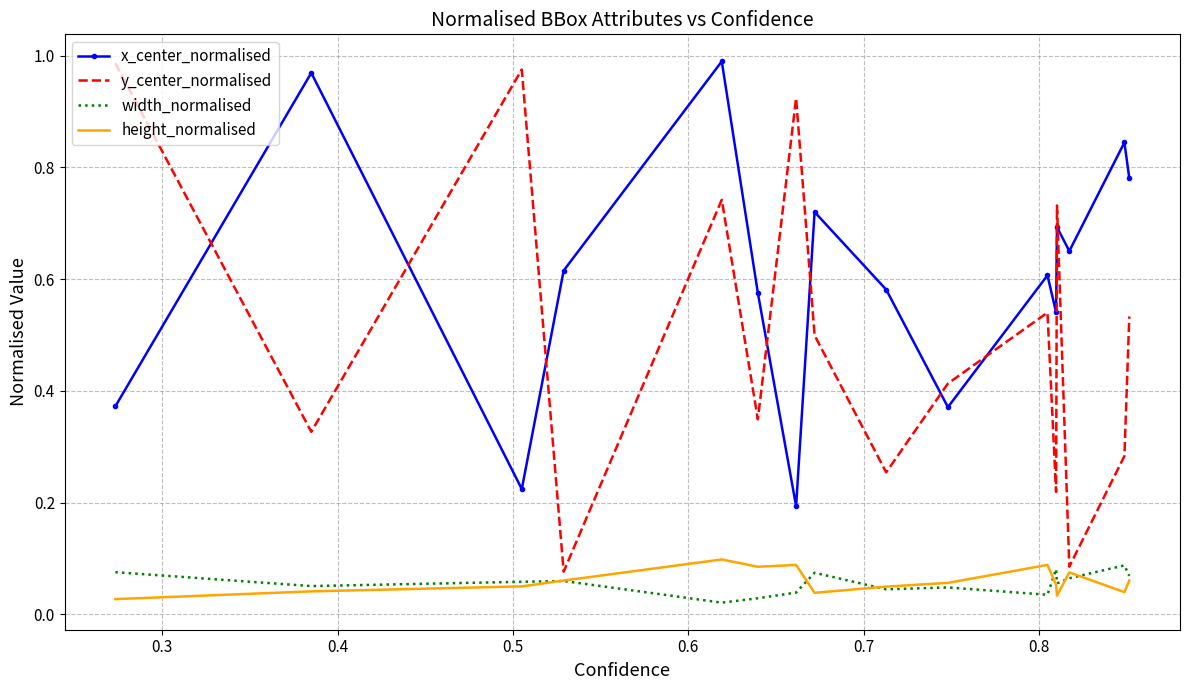

How many times do y_center_normalised and x_center_normalised cross each other?

9